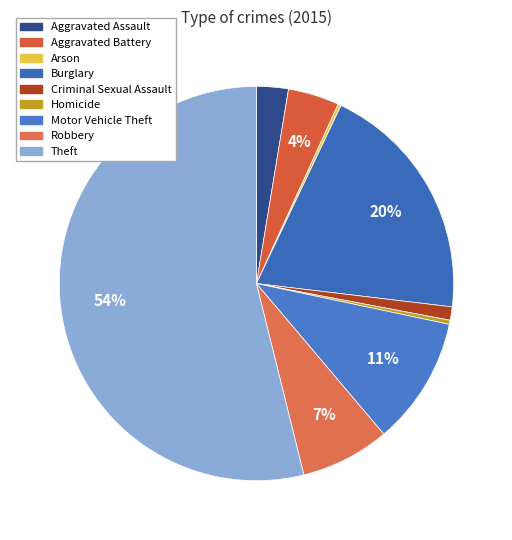

What portion of the pie excludes Motor Vehicle Theft?

89.5%